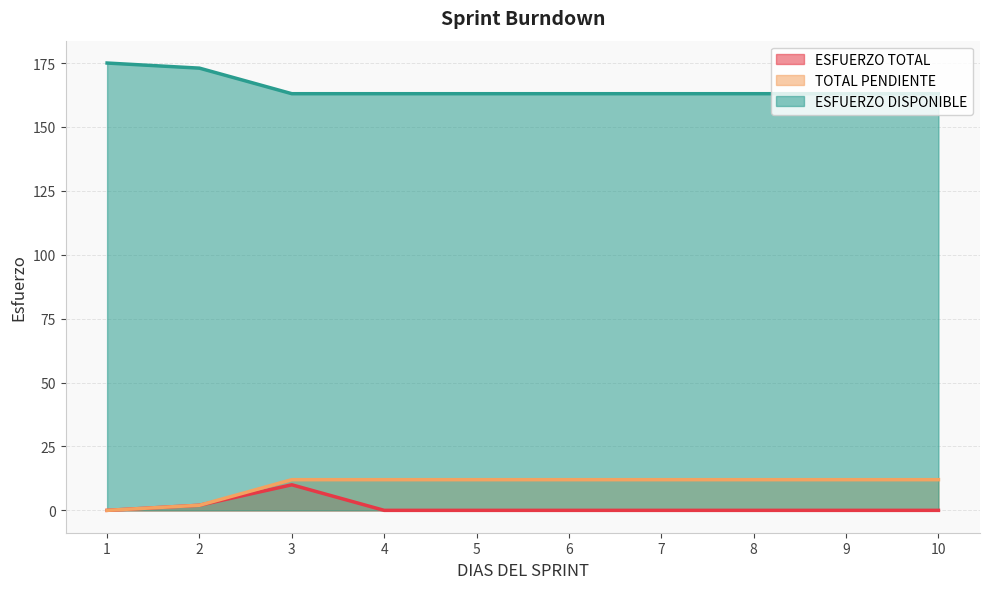

True or false: ESFUERZO DISPONIBLE has a value of 82 at 6.

False